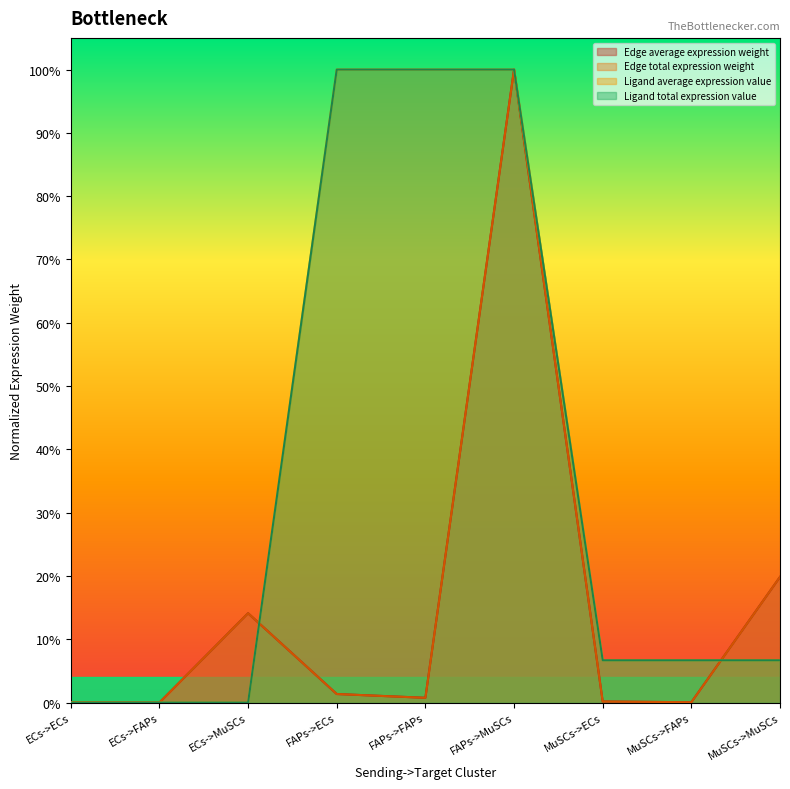

At which category is the sum across all series the highest?

FAPs->MuSCs